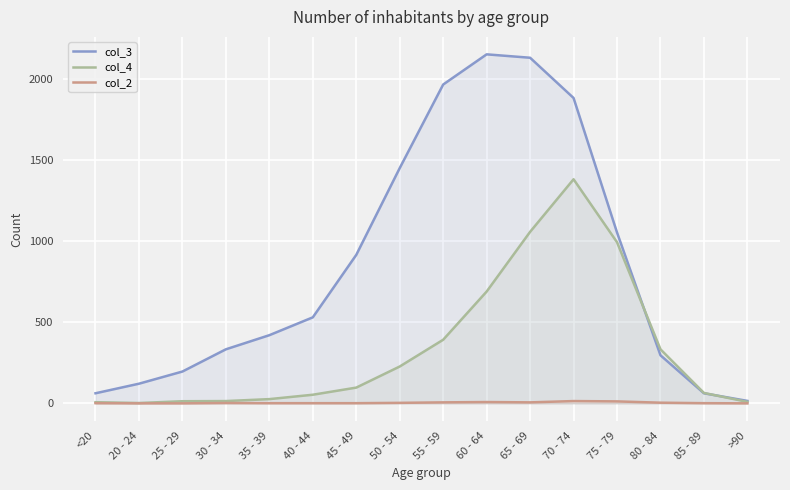

At <20, list the series in order from smallest to largest.

col_2, col_4, col_3